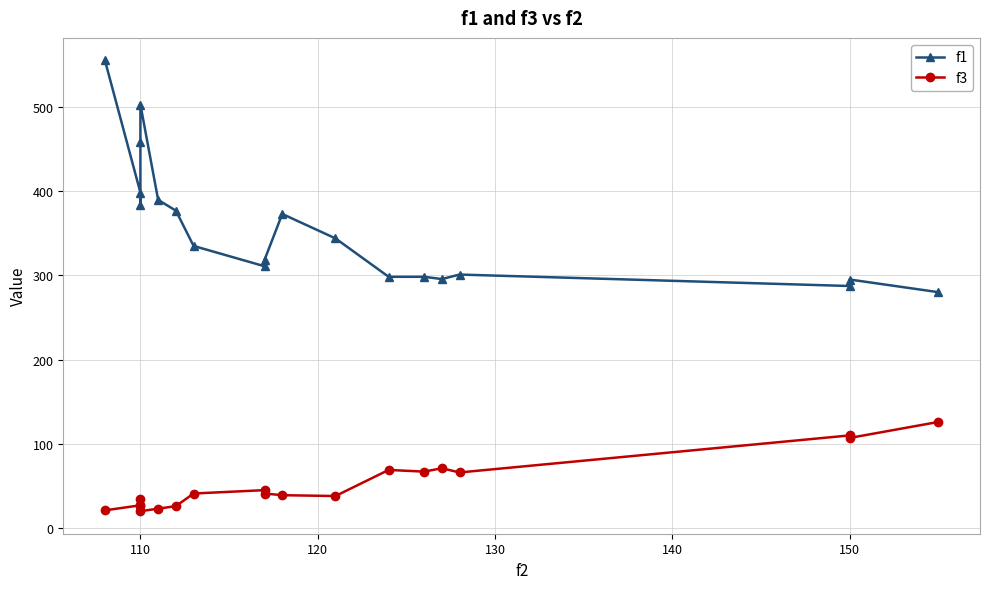

How many values in the f3 series are below 41?

9